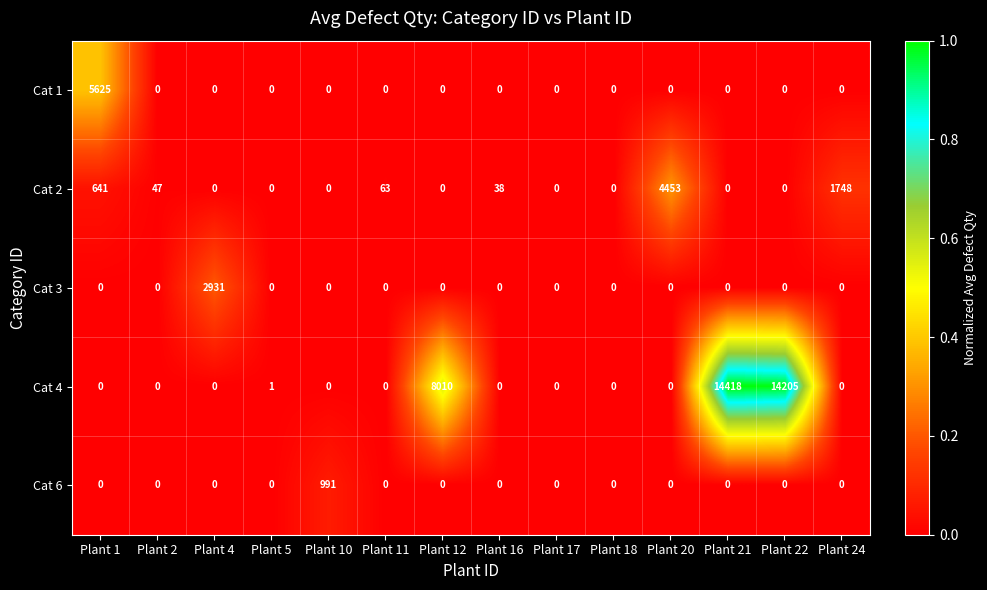

What is the difference between the maximum and minimum values in the Cat 1 series?

5625